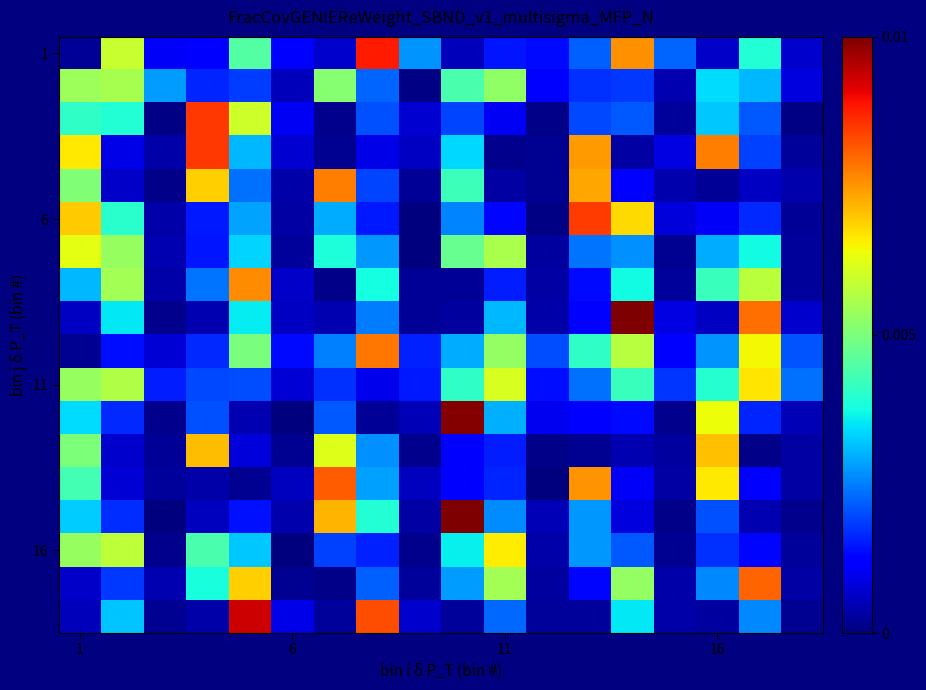

How many distinct data groups are displayed?

18